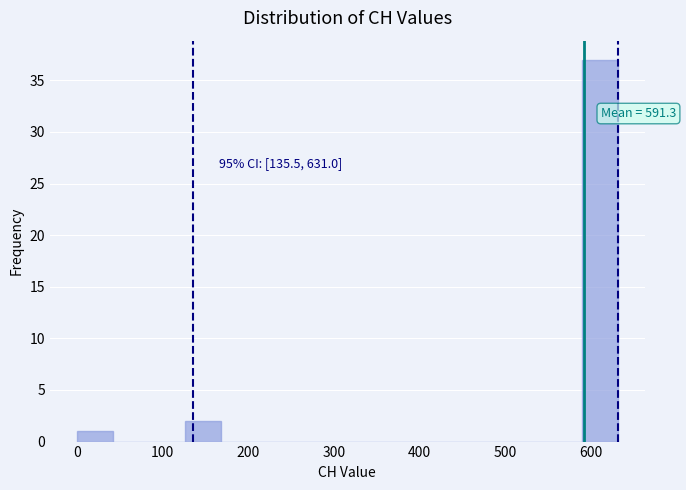

Which range on the x-axis has the tallest bar?

590 to 630